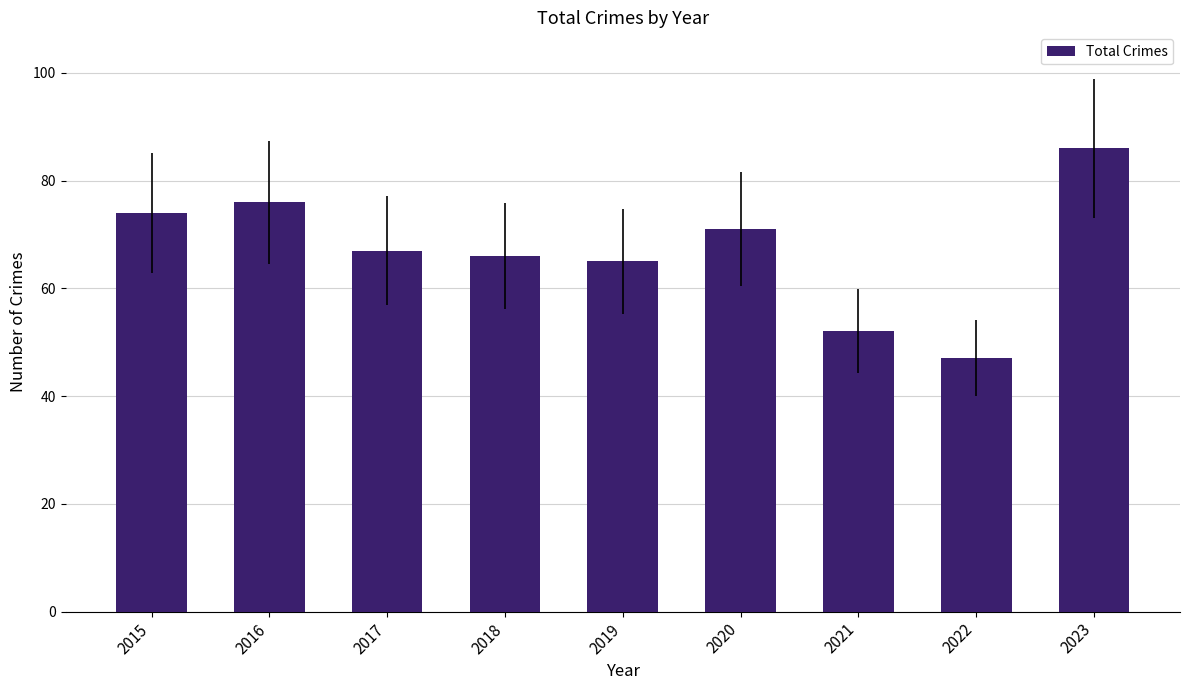

Read the value at 2016, to the nearest 10.

80